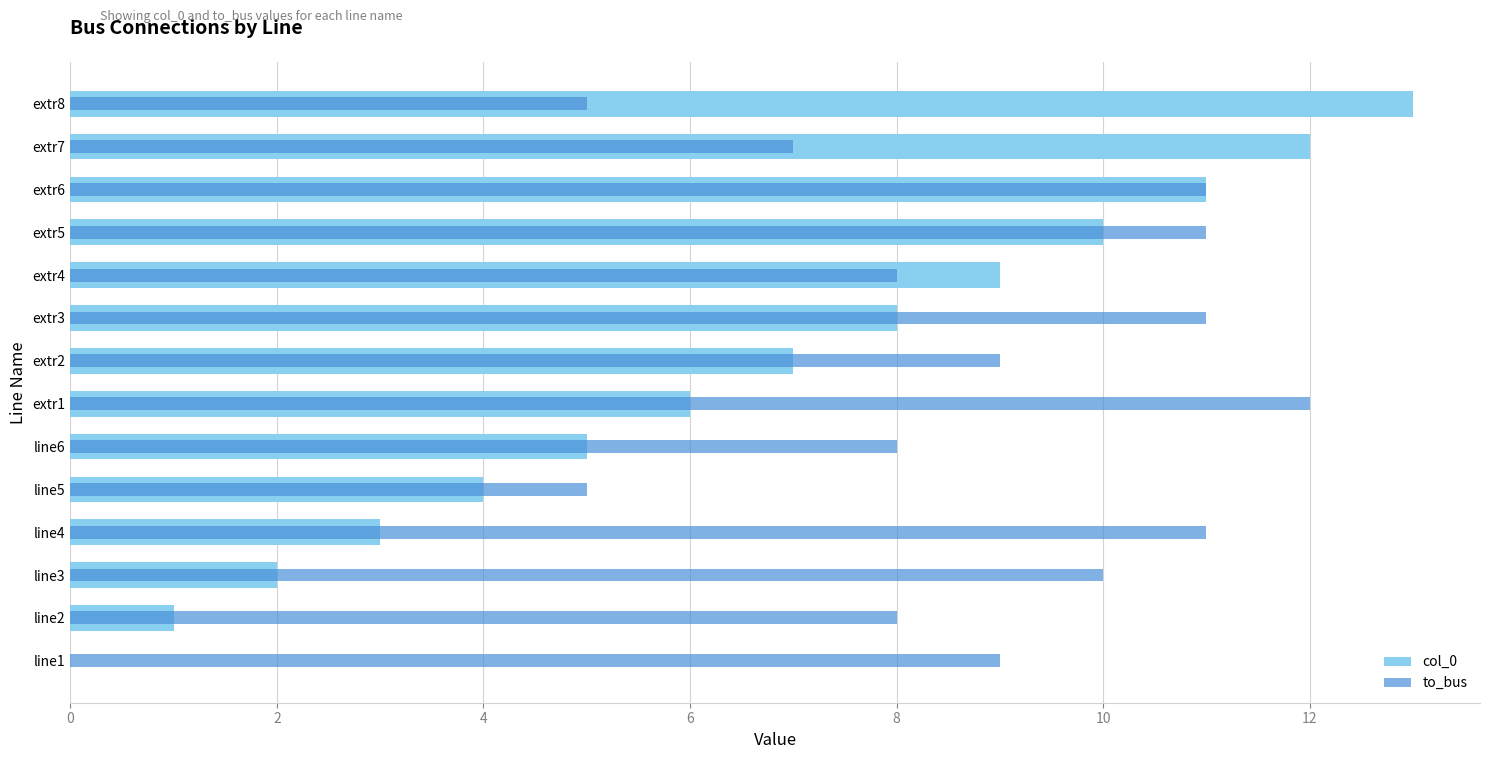

Are the bars horizontal?

Yes